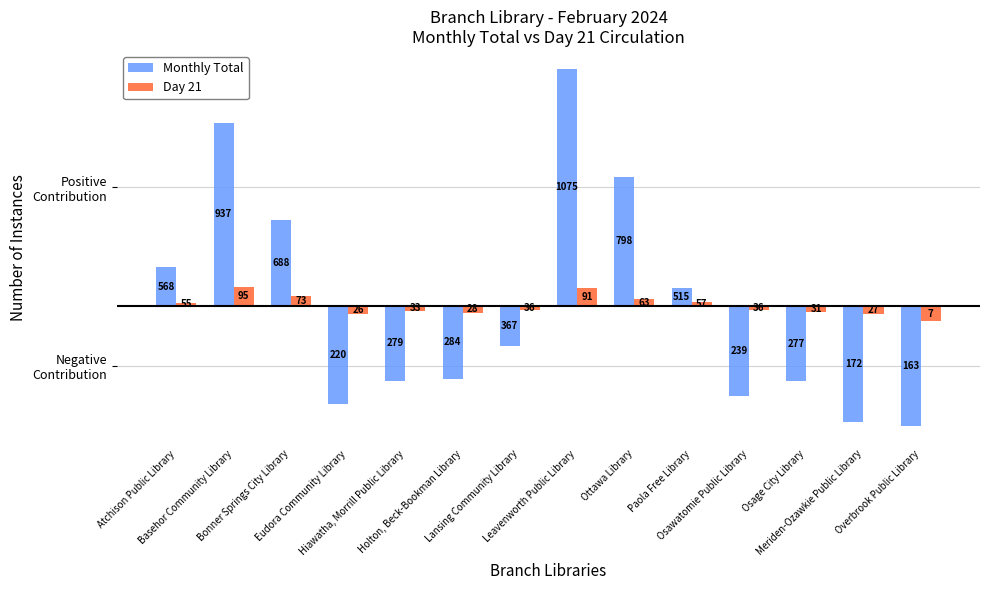

What is the lowest value of the Day 21 series?

-40.0